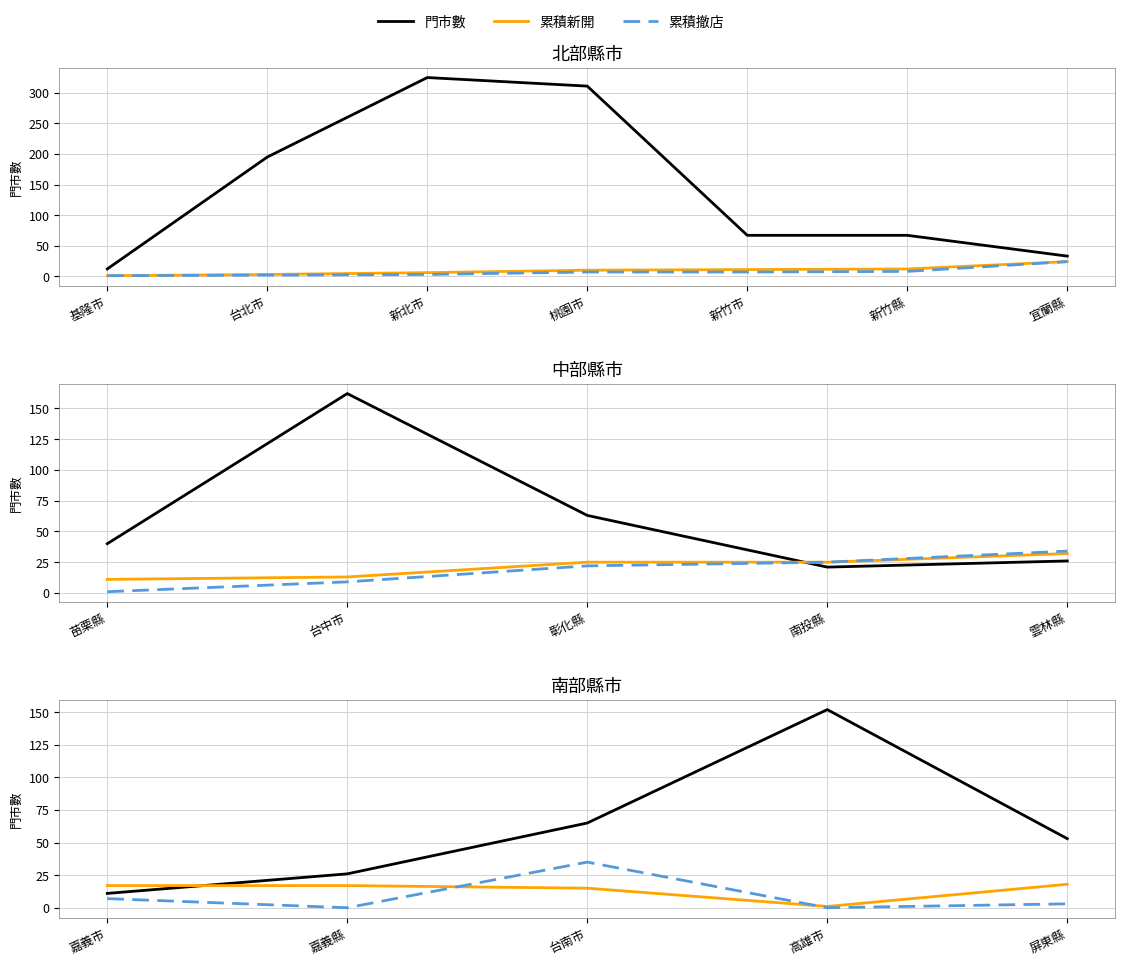

Does the chart have visible grid lines?

Yes